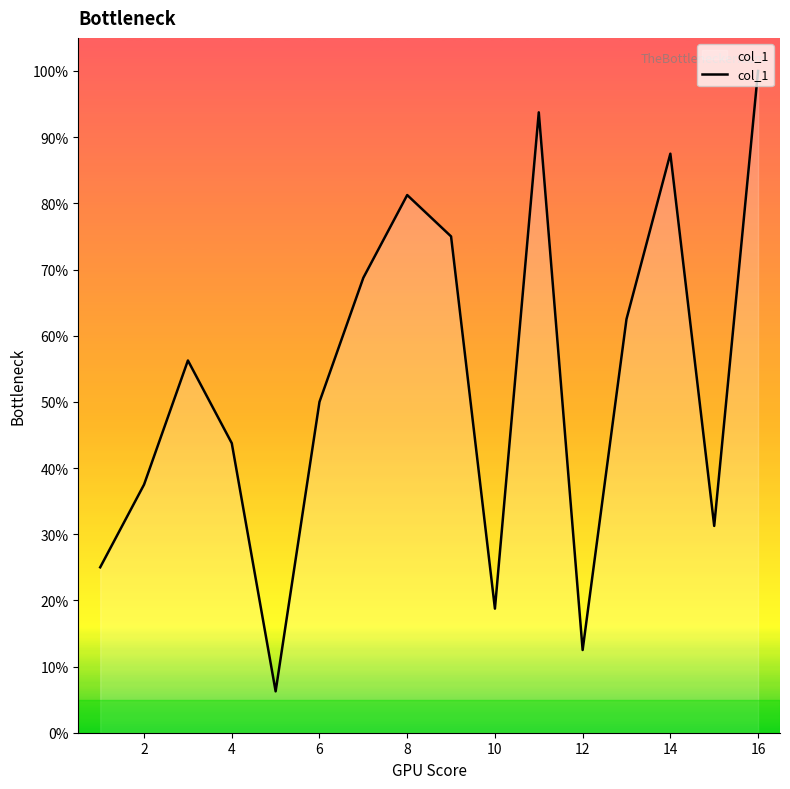

What is the maximum value shown in the chart?

100.0